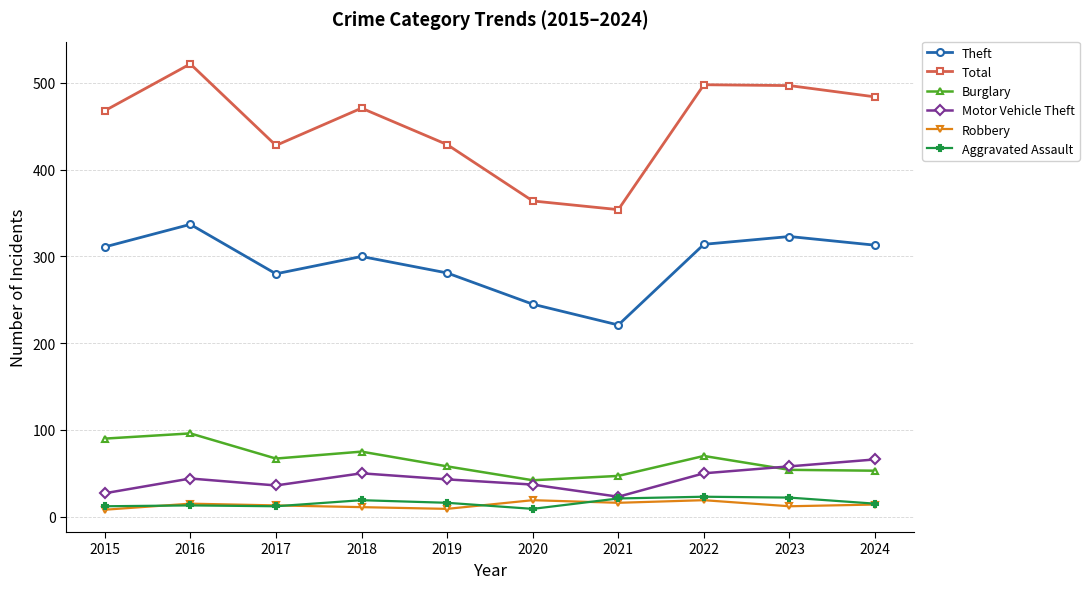

Which series changed the most between 2016 and 2017?

Total